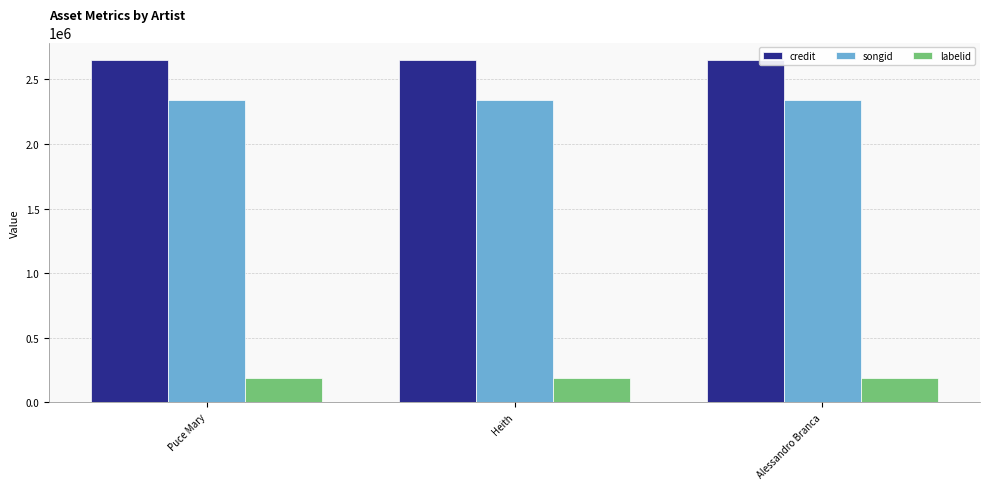

At how many categories does at least one series exceed 1025976?

3